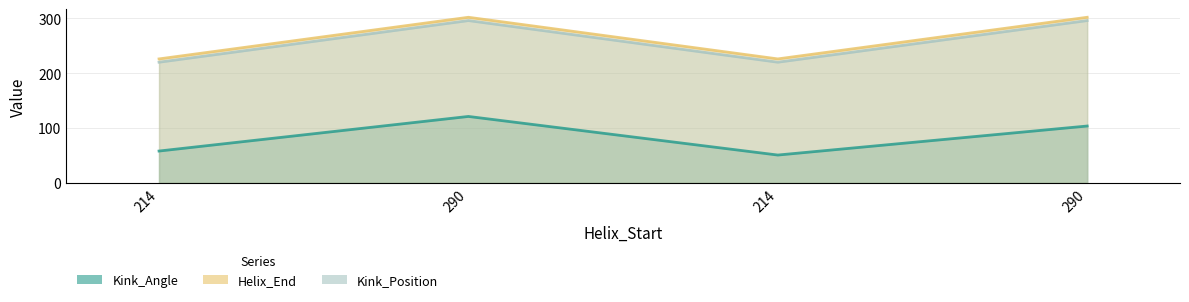

What are all the series names shown in the legend?

Kink_Angle, Helix_End, Kink_Position